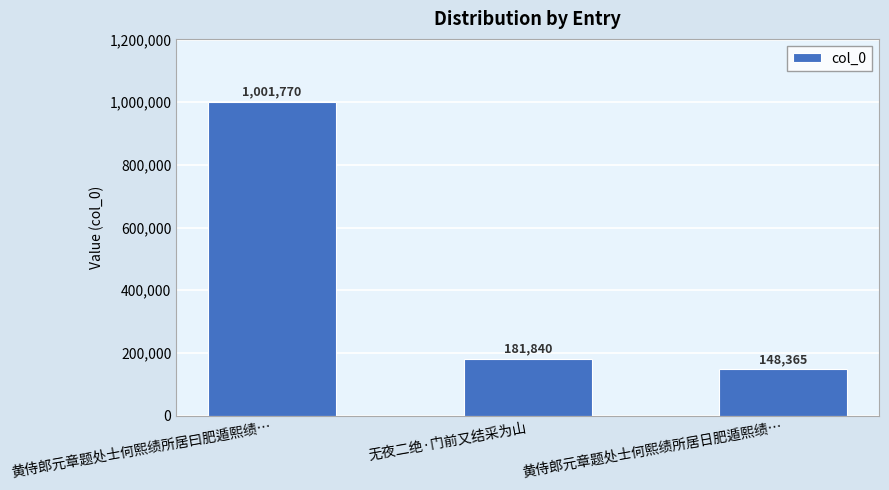

Reading left to right, list all the values displayed in this chart.

黄侍郎元章题处士何熙绩所居曰肥遁熙绩…=1001770	无夜二绝·门前又结采为山=181840	黄侍郎元章题处士何熙绩所居日肥遁熙绩…=148365